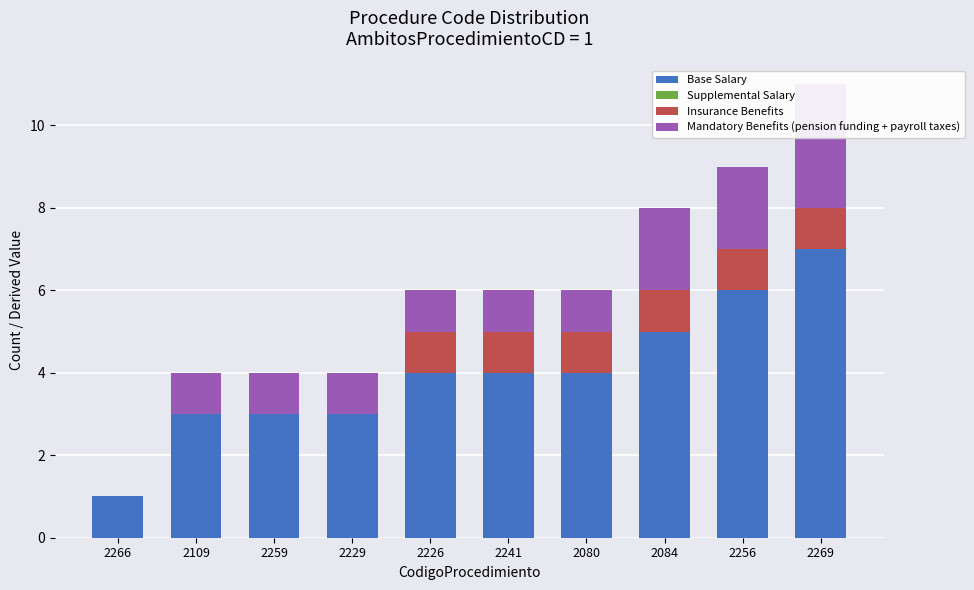

Are the bars horizontal?

No